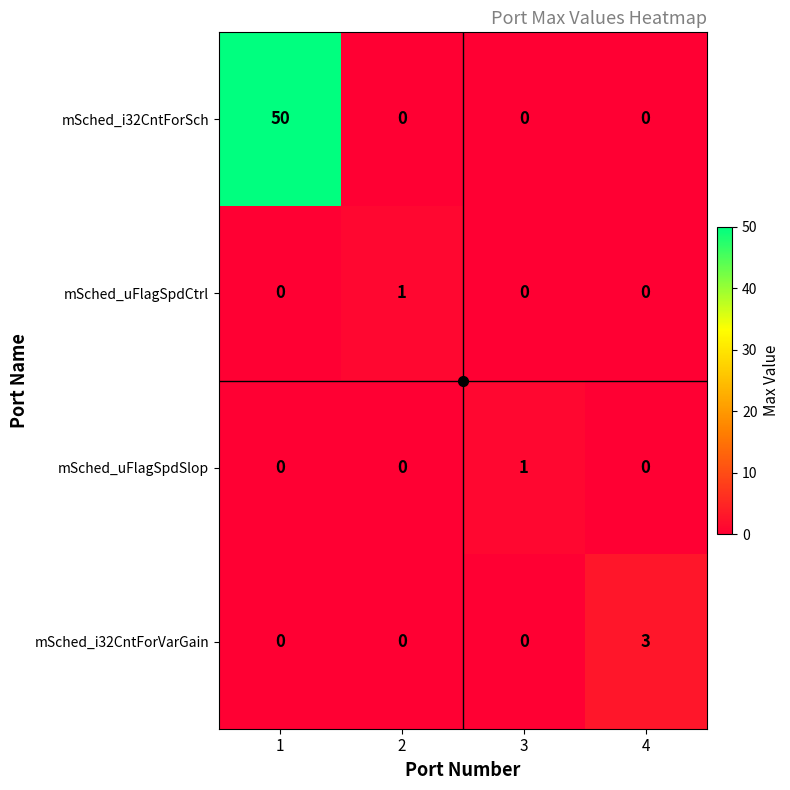

How many mSched_i32CntForVarGain values are between 0 and 3?

4